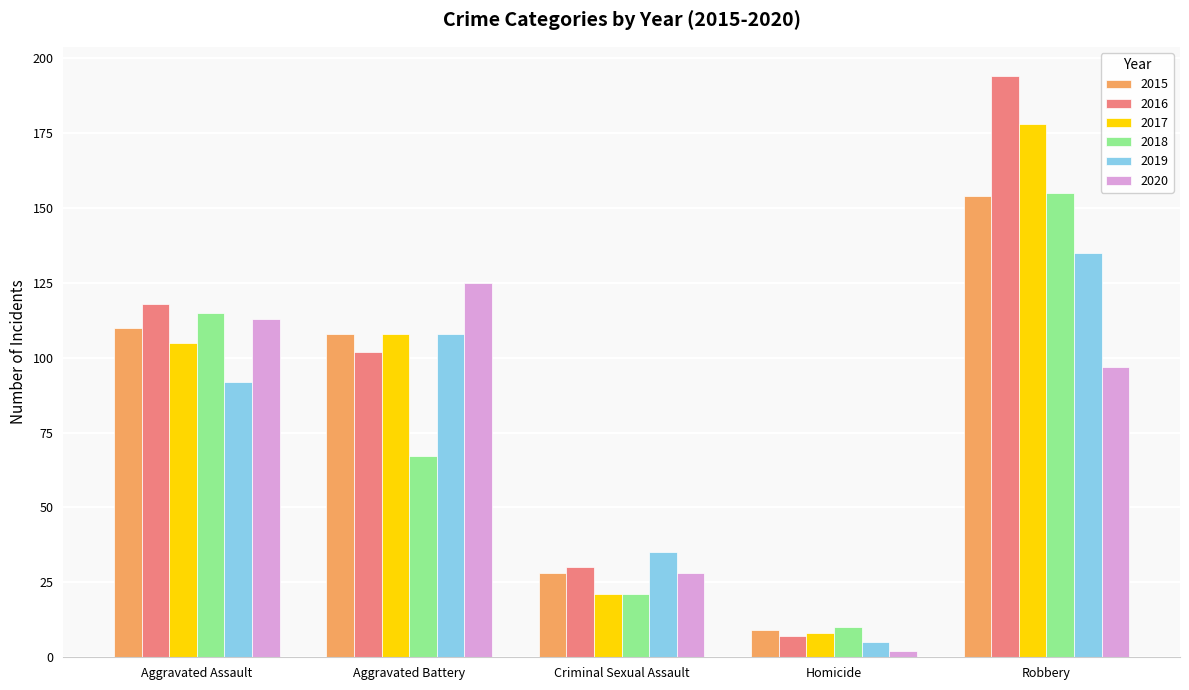

Reading right to left, transcribe all the data shown in this chart.

2015: Robbery=154	Homicide=9	Criminal Sexual Assault=28	Aggravated Battery=108	Aggravated Assault=110
2016: Robbery=194	Homicide=7	Criminal Sexual Assault=30	Aggravated Battery=102	Aggravated Assault=118
2017: Robbery=178	Homicide=8	Criminal Sexual Assault=21	Aggravated Battery=108	Aggravated Assault=105
2018: Robbery=155	Homicide=10	Criminal Sexual Assault=21	Aggravated Battery=67	Aggravated Assault=115
2019: Robbery=135	Homicide=5	Criminal Sexual Assault=35	Aggravated Battery=108	Aggravated Assault=92
2020: Robbery=97	Homicide=2	Criminal Sexual Assault=28	Aggravated Battery=125	Aggravated Assault=113